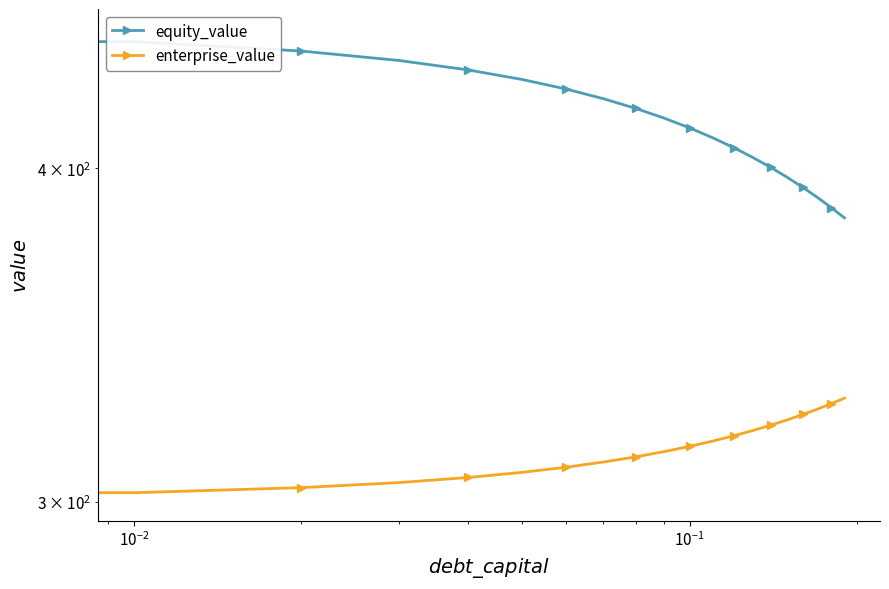

List the series in order of their overall mean, highest first.

equity_value, enterprise_value